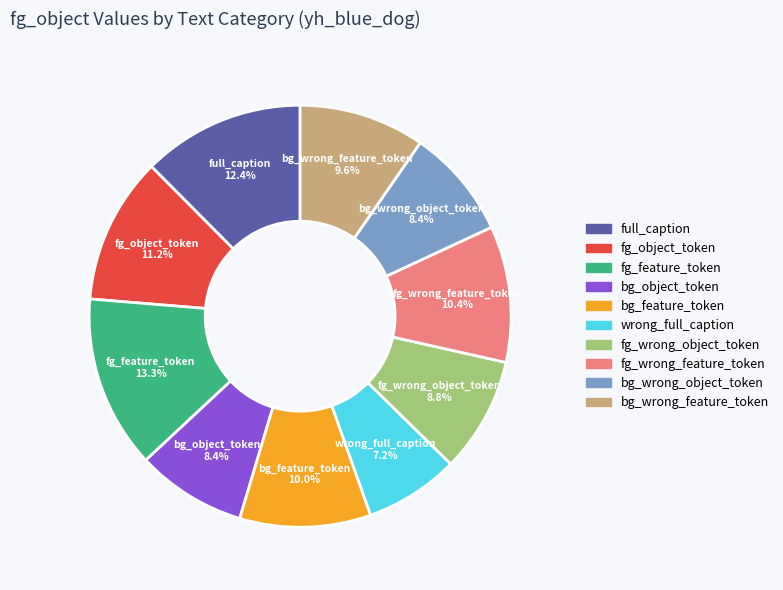

How many segments does this pie chart have?

10